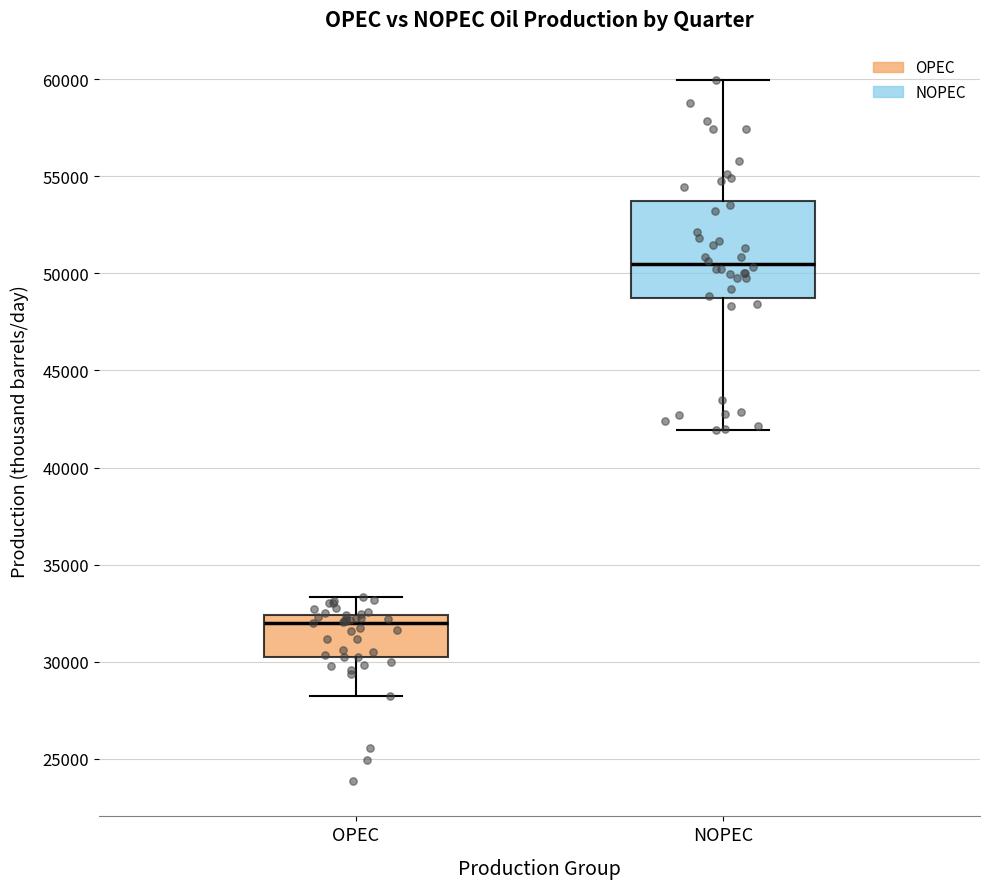

Where does the lower whisker of the box for NOPEC end on the y-axis? The values are not printed on the chart, so give them approximately, as read against the axis.

42000